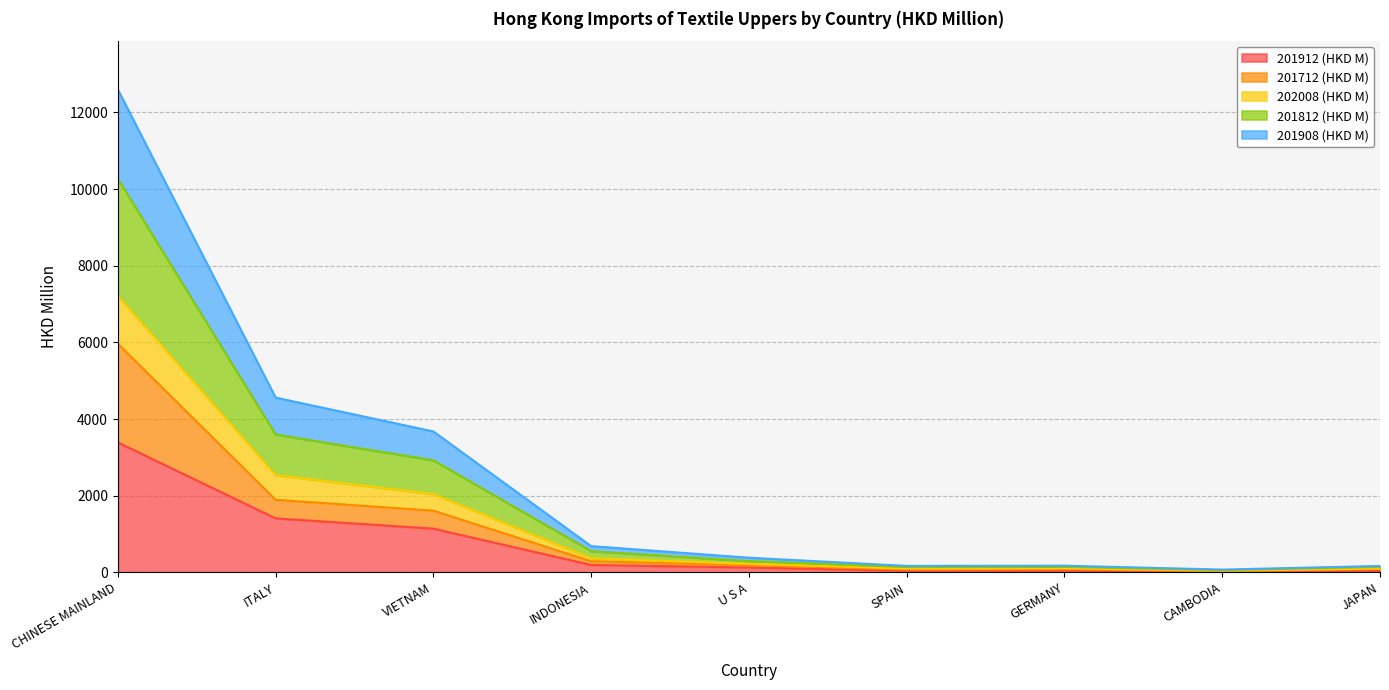

What is the total value across all series at ITALY?

4560.5